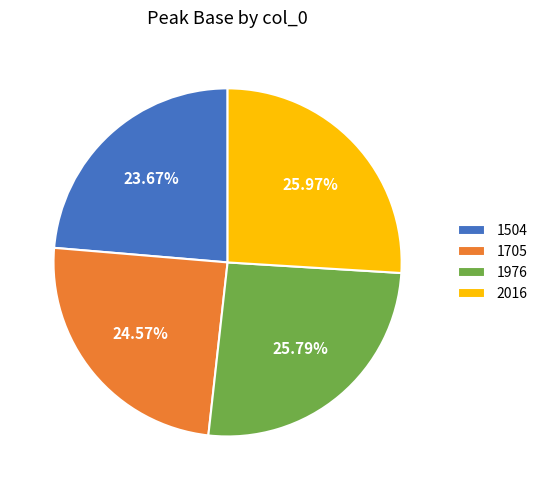

Does 2016 represent more than half of the total?

No